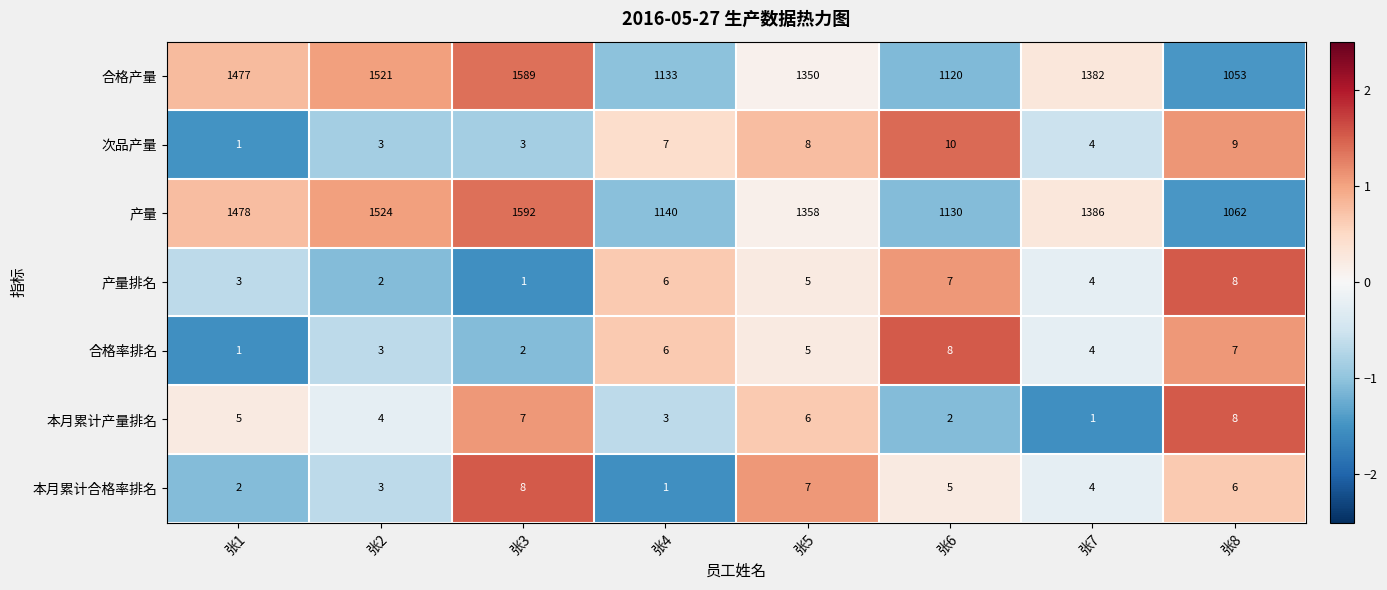

What is the total value across all series at 张6?

2282